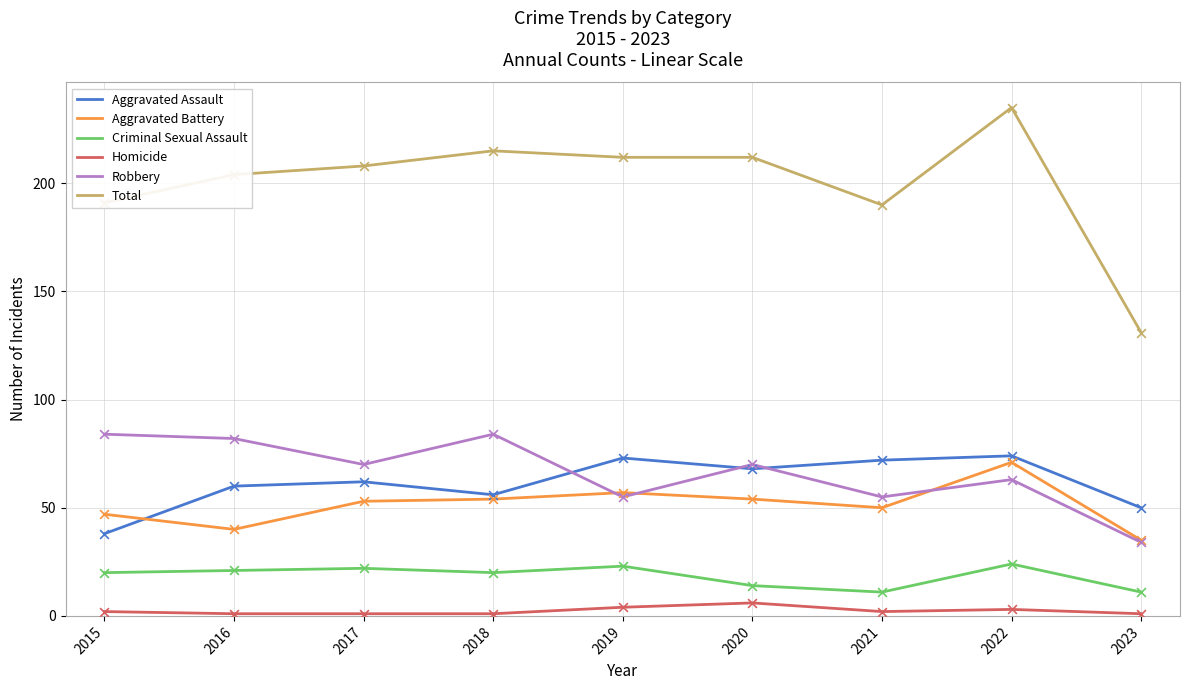

At how many categories does at least one series exceed 218?

1